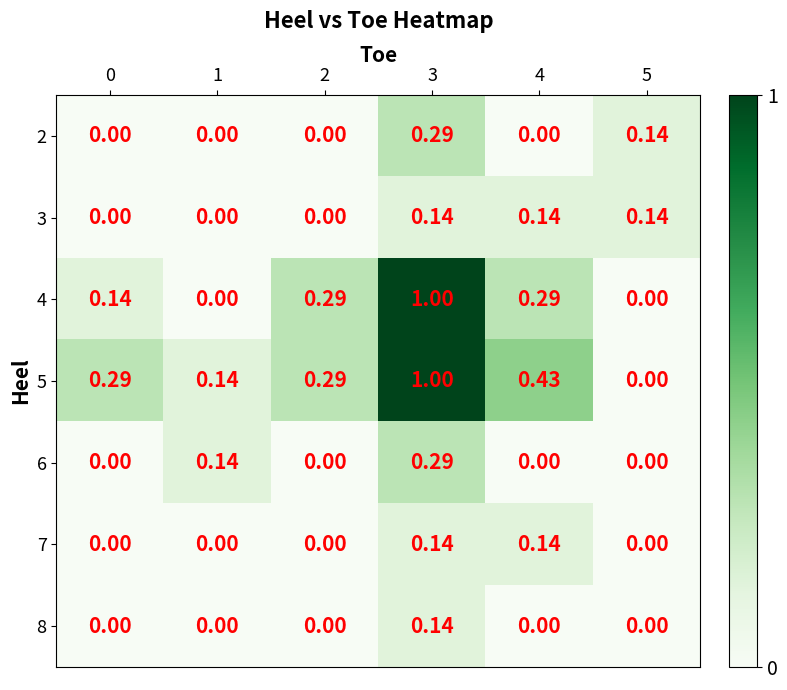

Is the value of 7 at 1 greater than the value of 5 at 3?

No